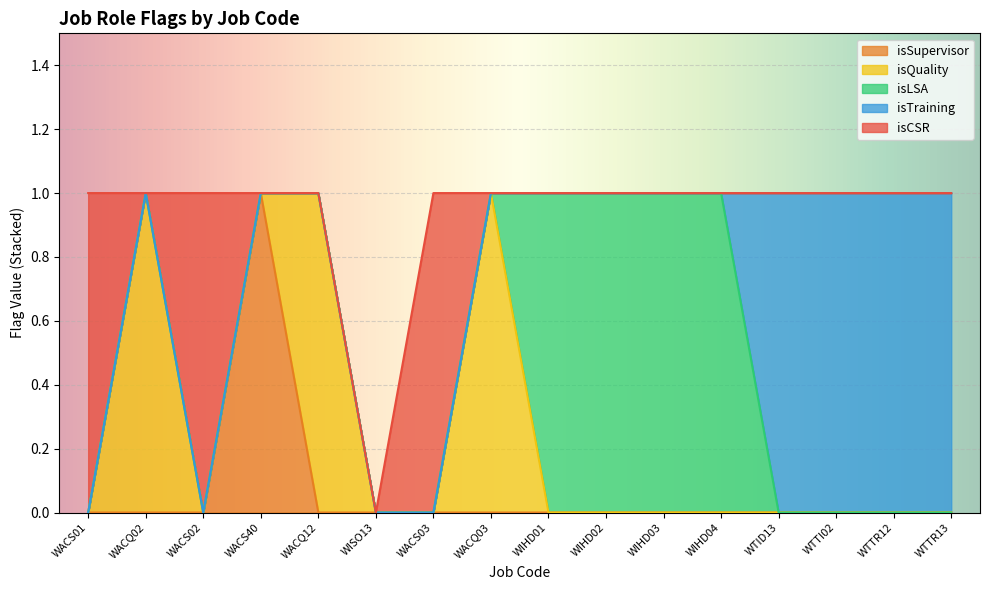

What position from the left is WISO13?

6